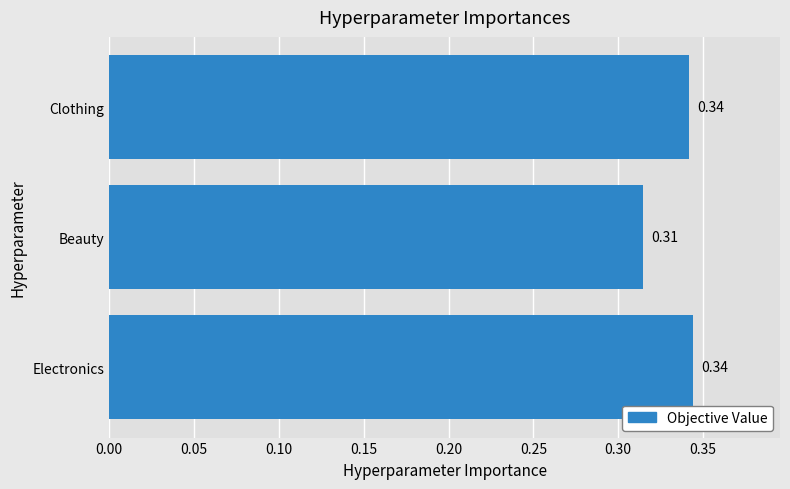

Between Electronics and Beauty, which is larger?

Electronics